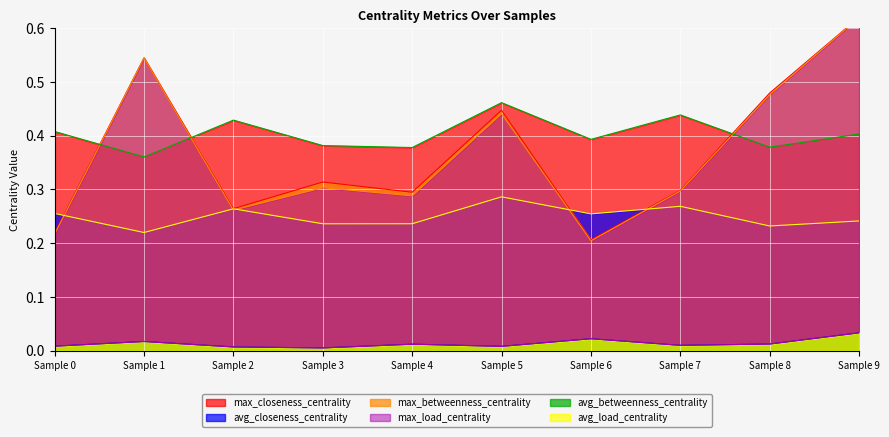

True or false: avg_closeness_centrality has a value of 0.3 at Sample 4.

False